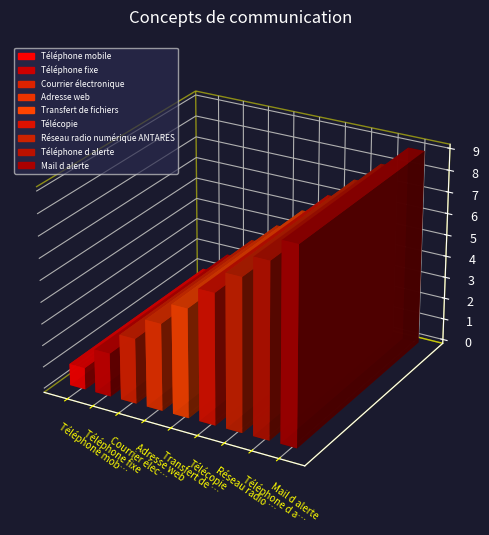

How many data points does each series have?

9